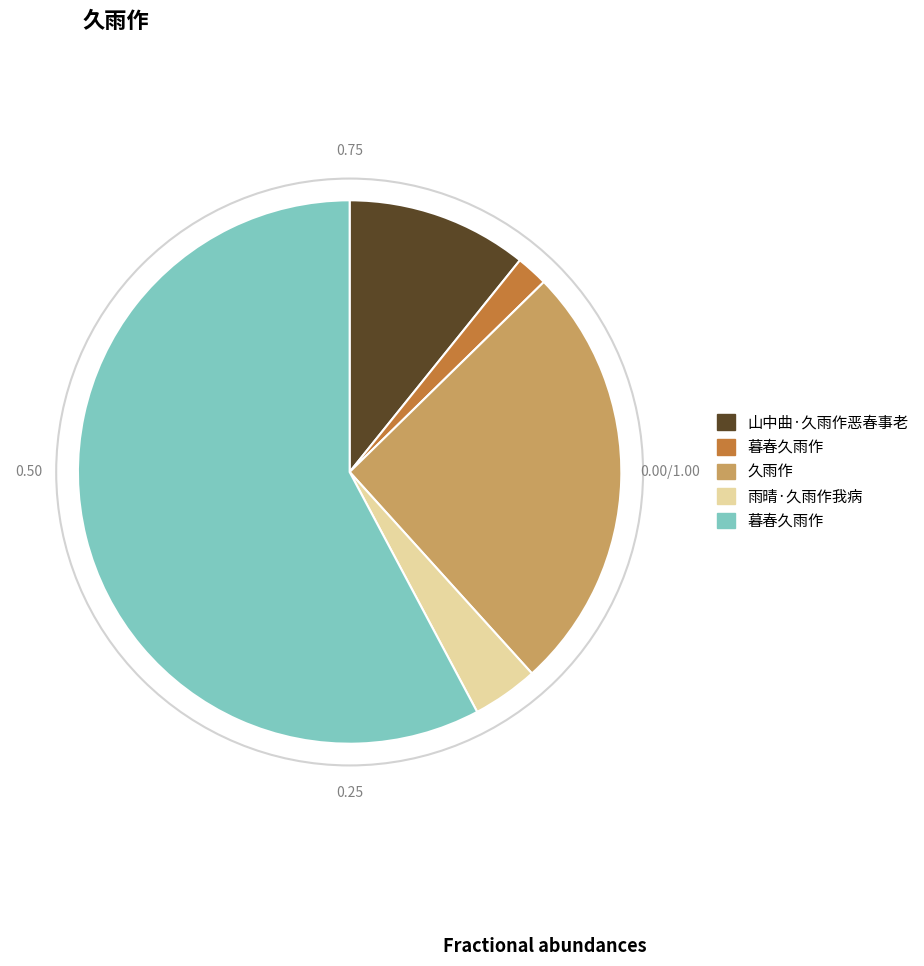

Does any single category account for the majority?

Yes